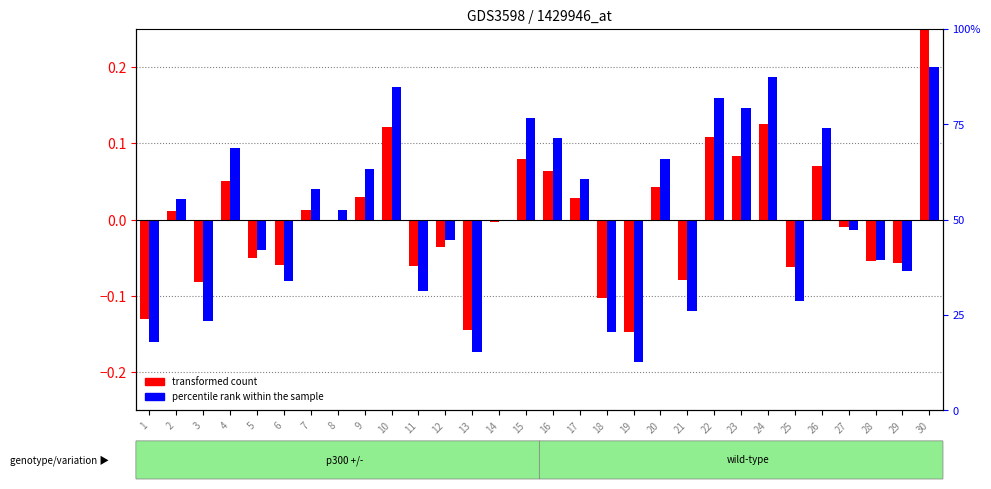

The transformed count series shows -0.2 at 1. True or false?

False